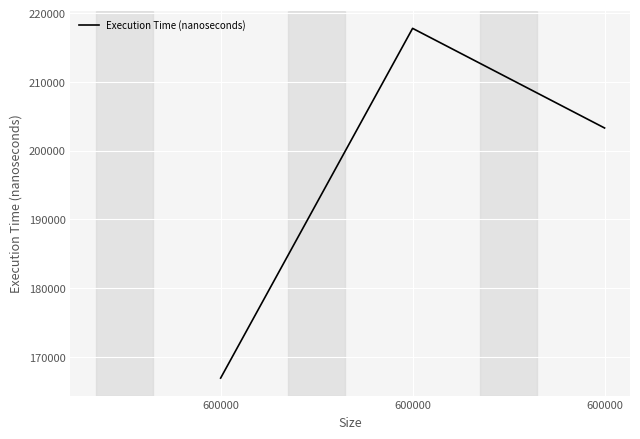

How many distinct data groups are displayed?

1